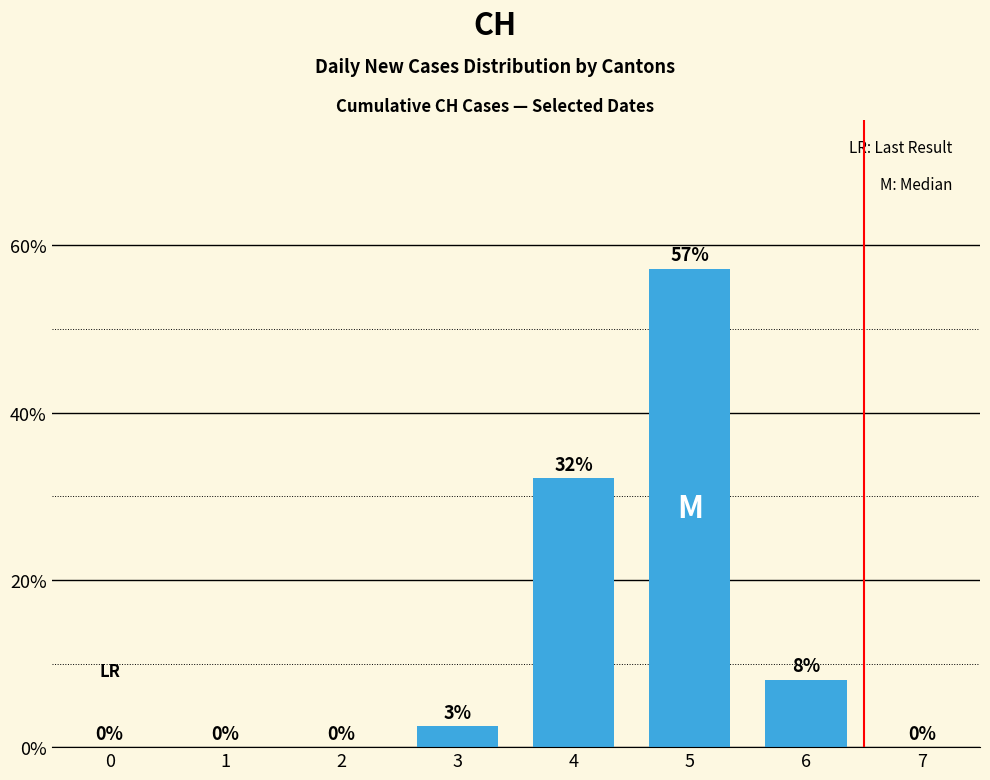

Where does the data first go above 2?

3